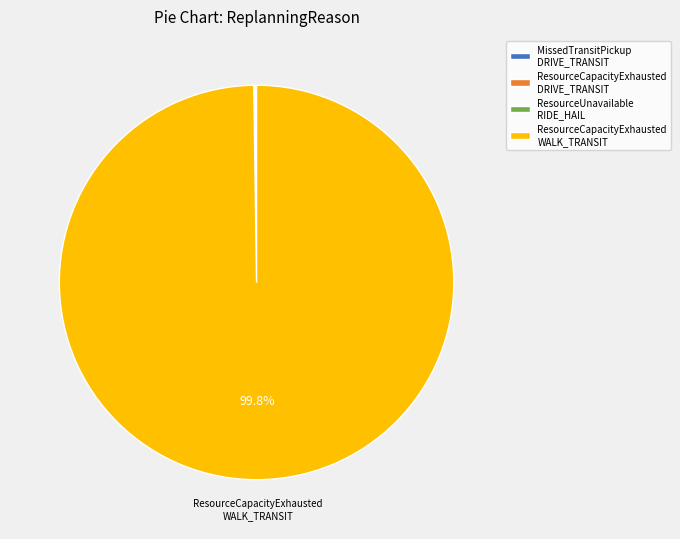

What percentage is the ResourceCapacityExhausted WALK_TRANSIT slice, to the nearest percent?

100%